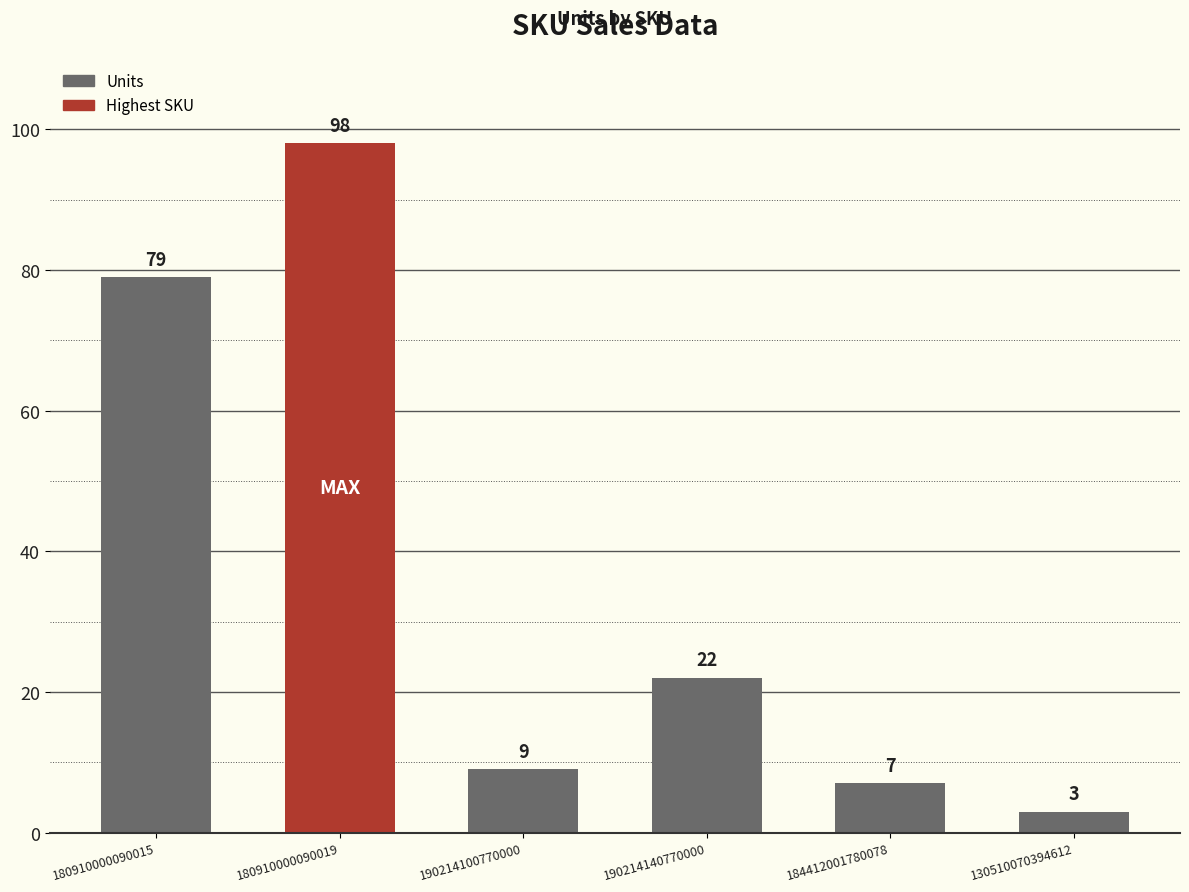

Which category has the highest value across all series?

180910000090019